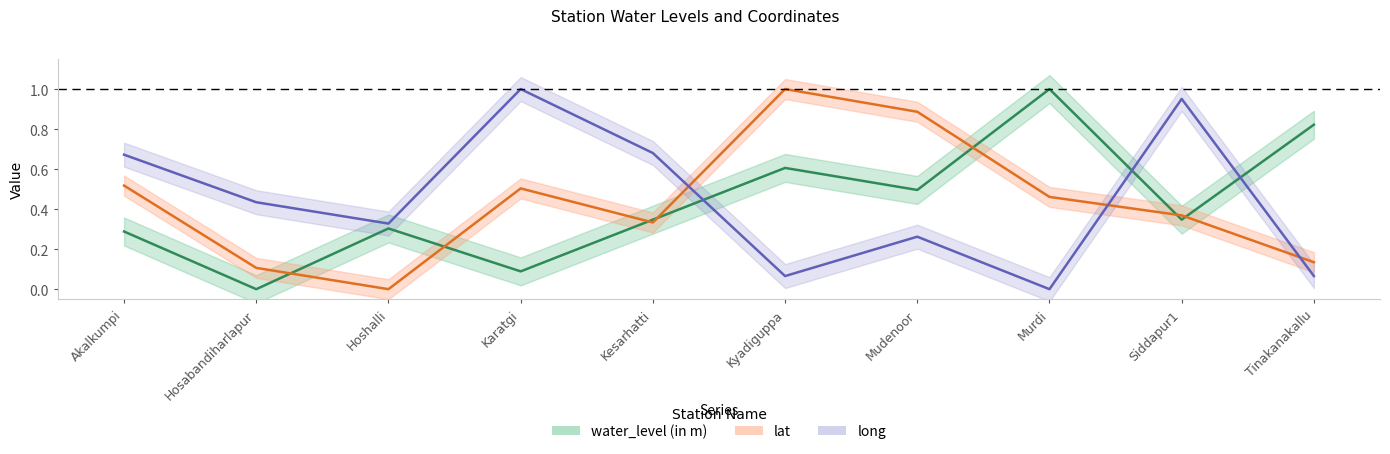

At which category is the sum across all series the highest?

Kyadiguppa